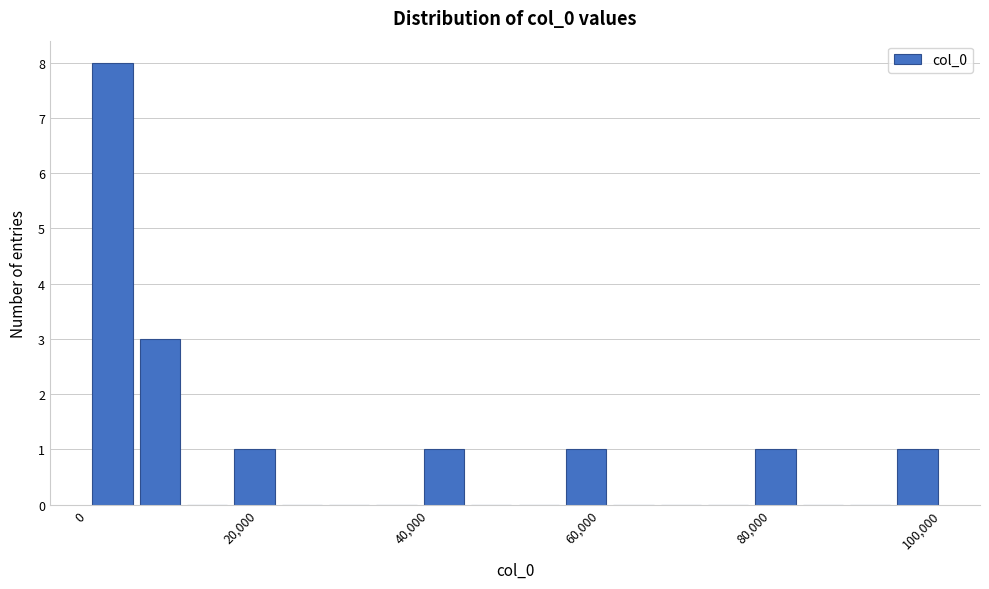

Around what value on the x-axis is the tallest bar? Give the approximate position of its centre, as read against the axis.

2000